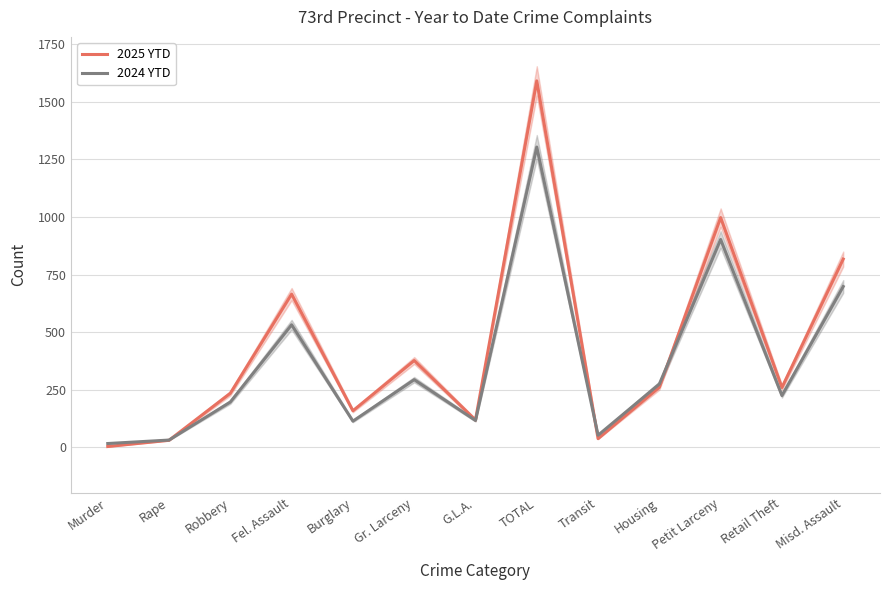

Which series changed the most between Transit and Housing?

2025 YTD